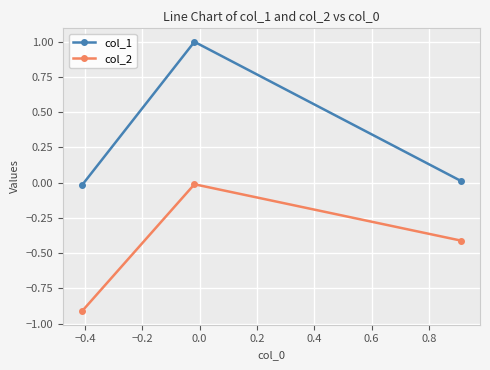

Which series has the widest spread of values?

col_1